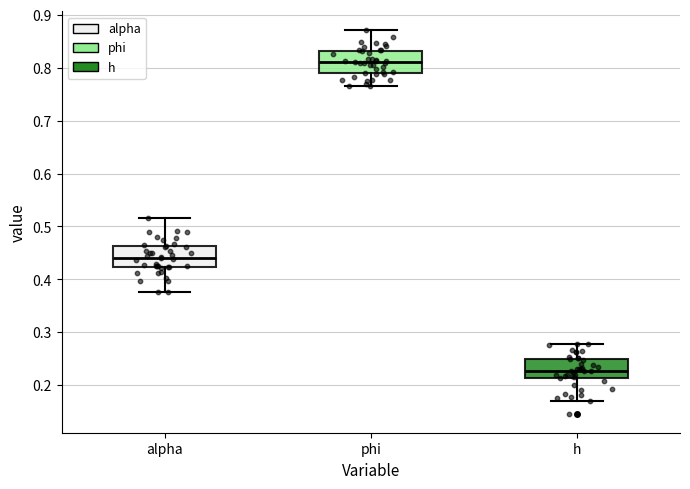

Which box's median line is the highest?

phi